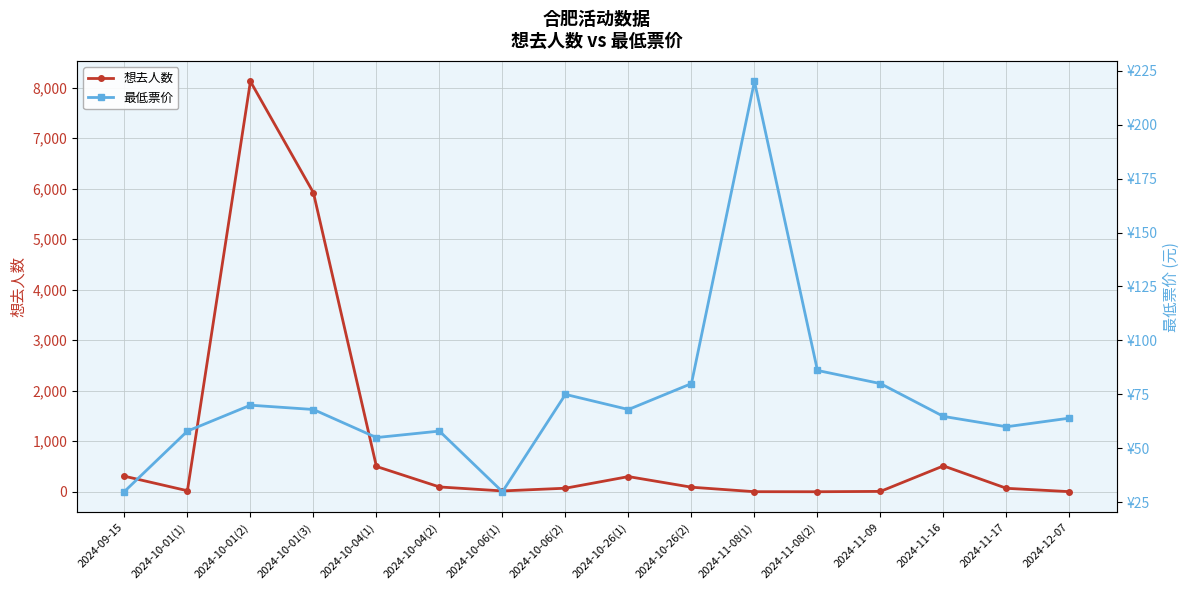

Which category has the highest value in the 最低票价 series?

2024-11-08(1)